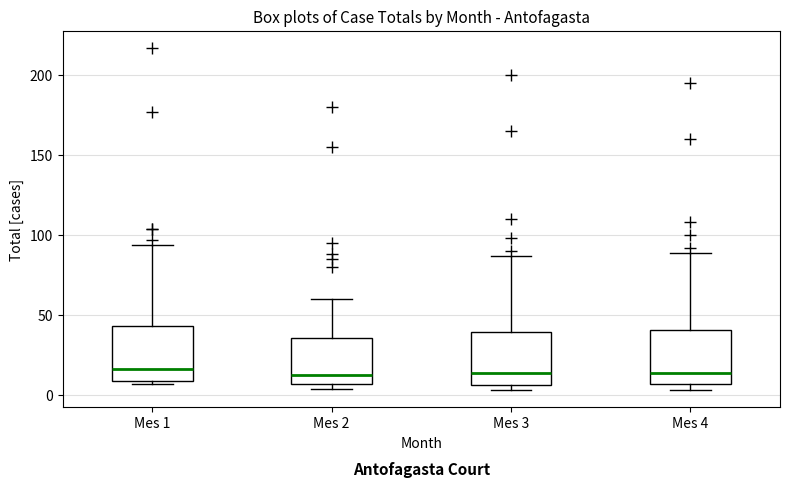

Reading left to right, transcribe this box plot: for each box, give where its median line is, the range the box spans, and where its two whiskers end, as read against the y-axis. The values are not printed on the chart, so give them approximately, as read against the axis.

Mes 1: median 15, box 10 to 45, whiskers 5 to 95
Mes 2: median 15, box 5 to 35, whiskers 5 (just below the box's lower edge) to 60
Mes 3: median 15, box 5 to 40, whiskers 5 (just below the box's lower edge) to 85
Mes 4: median 15, box 5 to 40, whiskers 5 (just below the box's lower edge) to 90